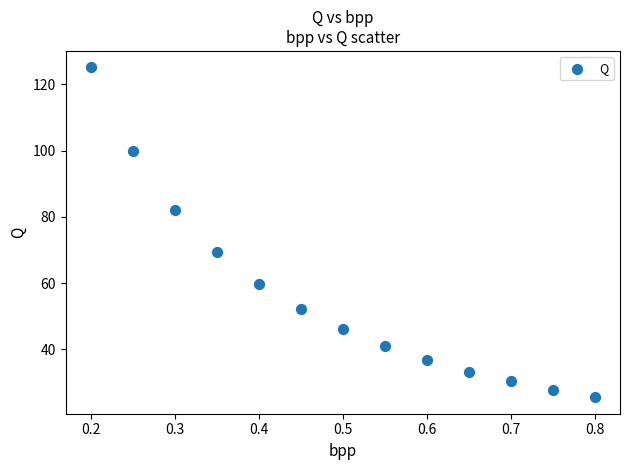

What Y value in the scatter plot is closest to 75?

69.3